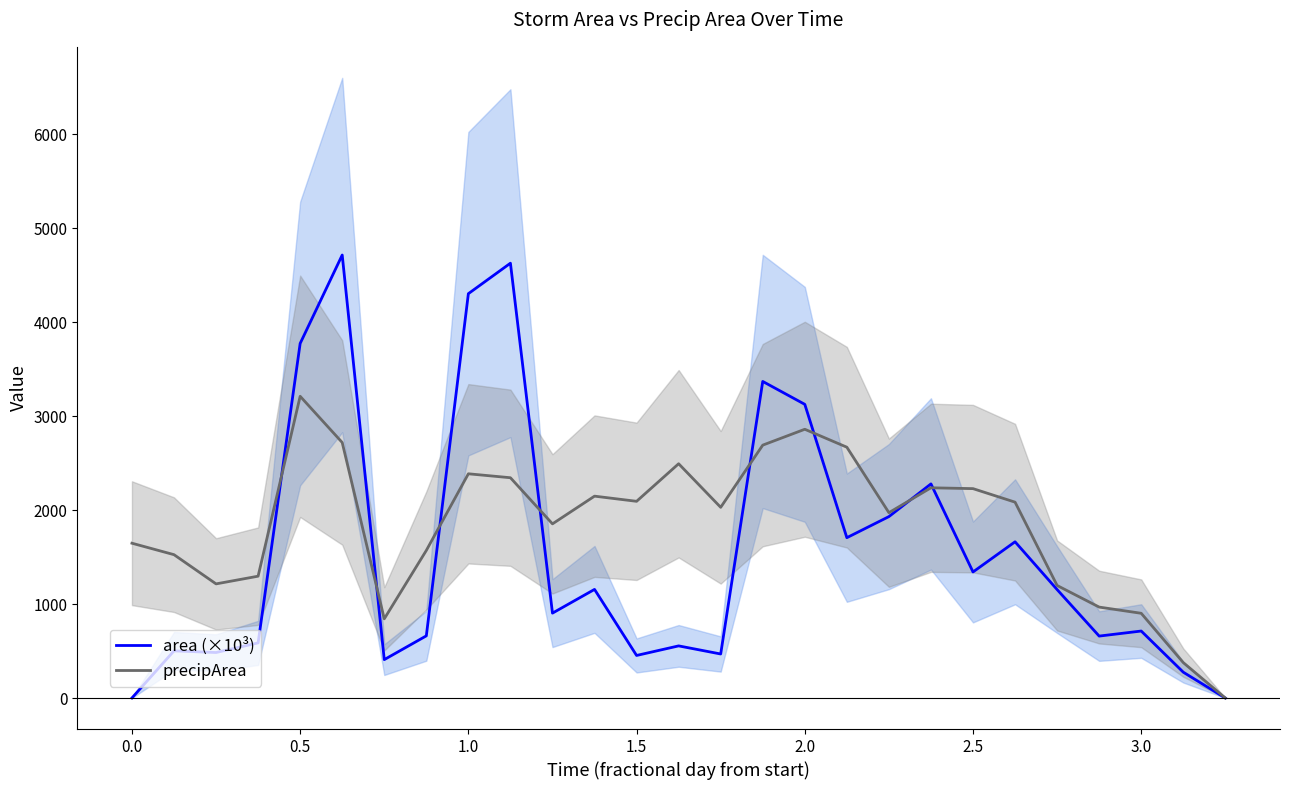

The precipArea series shows 4757.5 at 2.0. True or false?

False